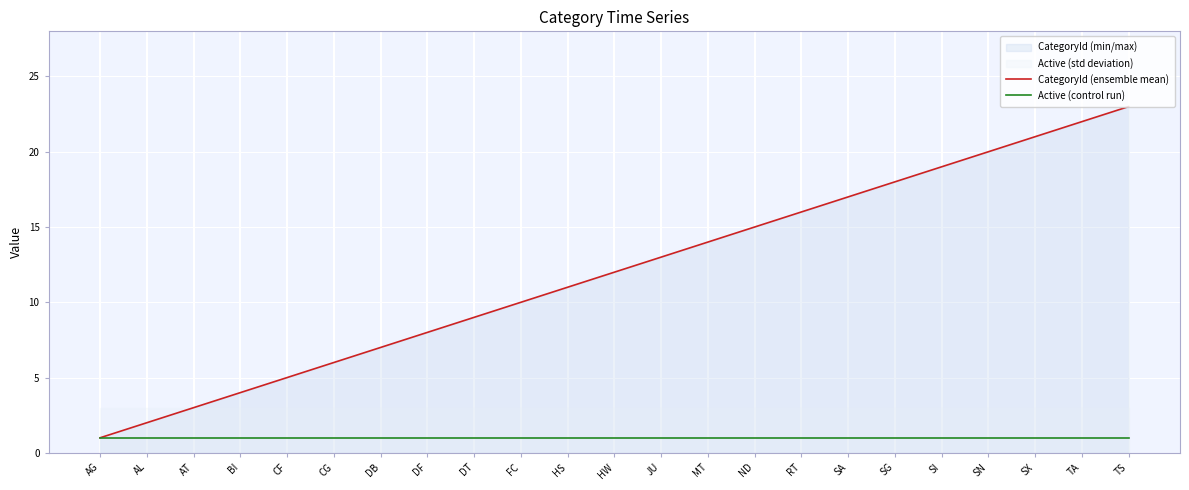

Which series has the largest range (max minus min)?

CategoryId (ensemble mean)